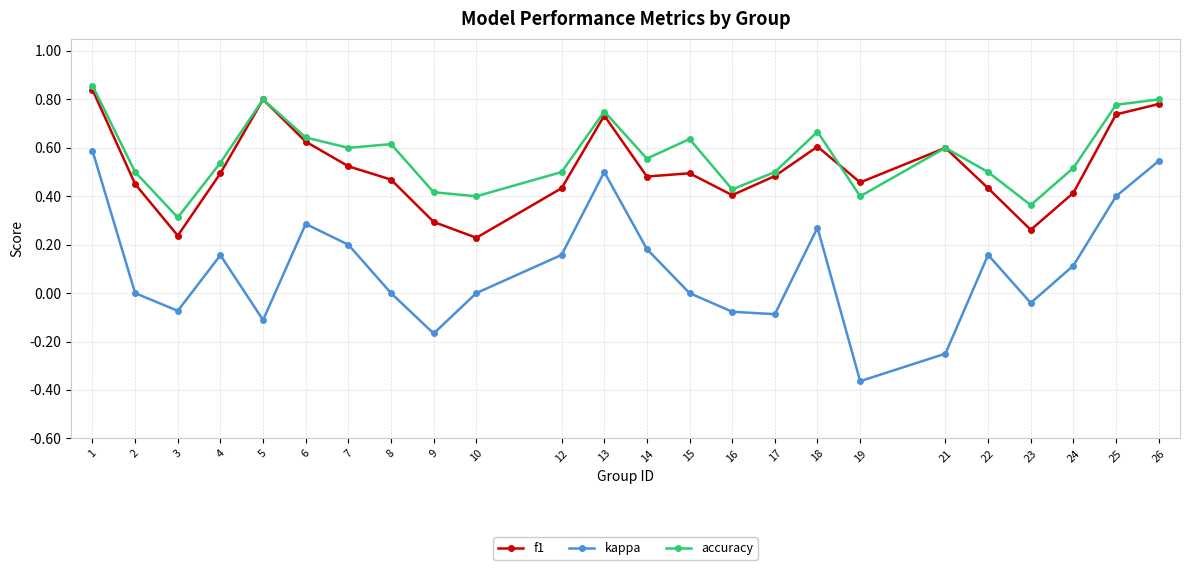

At how many categories does at least one series exceed 0?

24